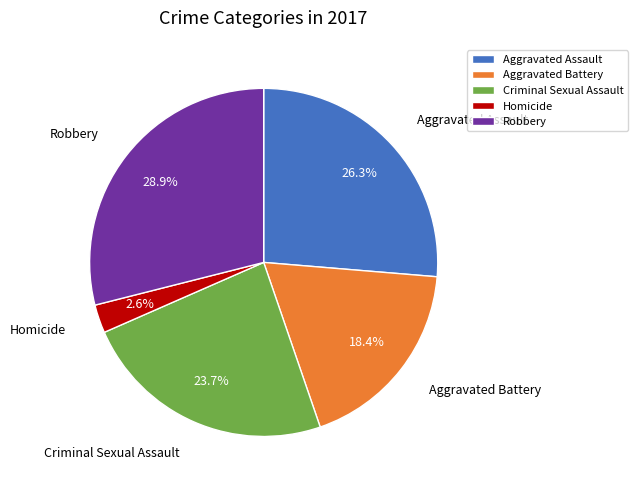

What percentage is the Homicide slice, to the nearest percent?

3%